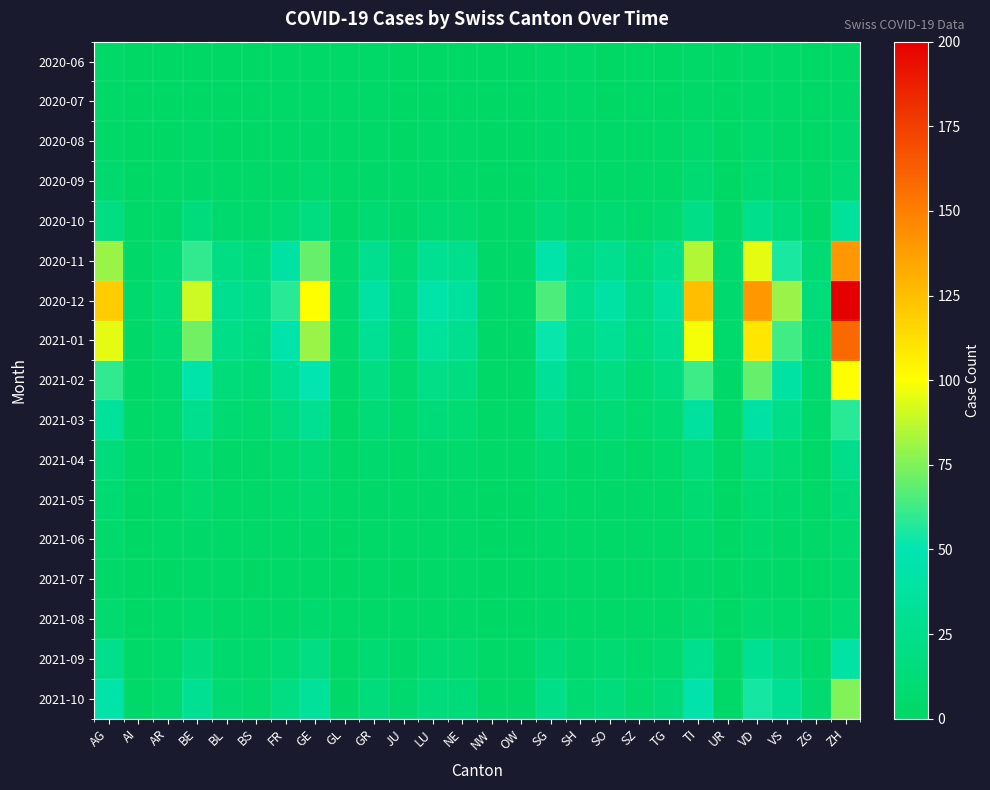

Which series changed the most between AR and NE?

2020-12